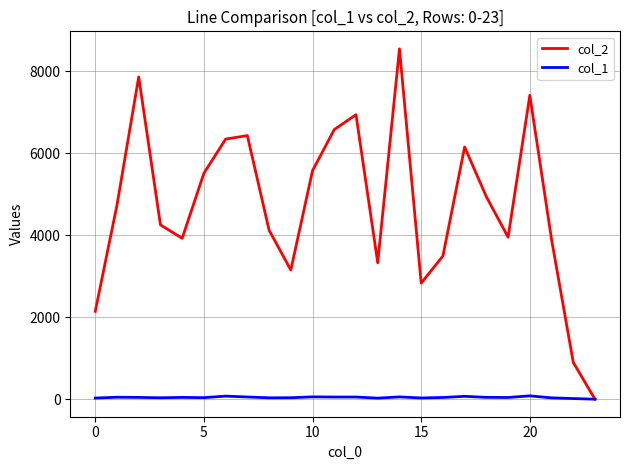

Rank the series by their average value, from highest to lowest.

col_2, col_1